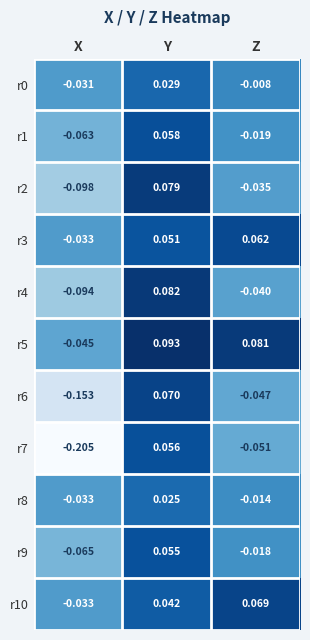

Which label corresponds to the largest value in the chart?

Y